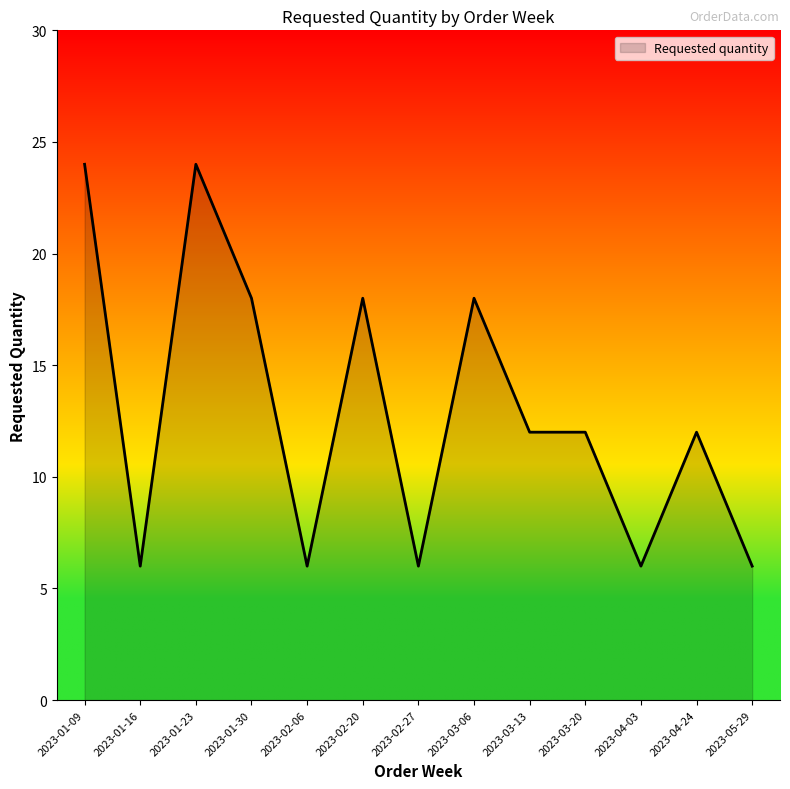

What is the sum of all values?

168